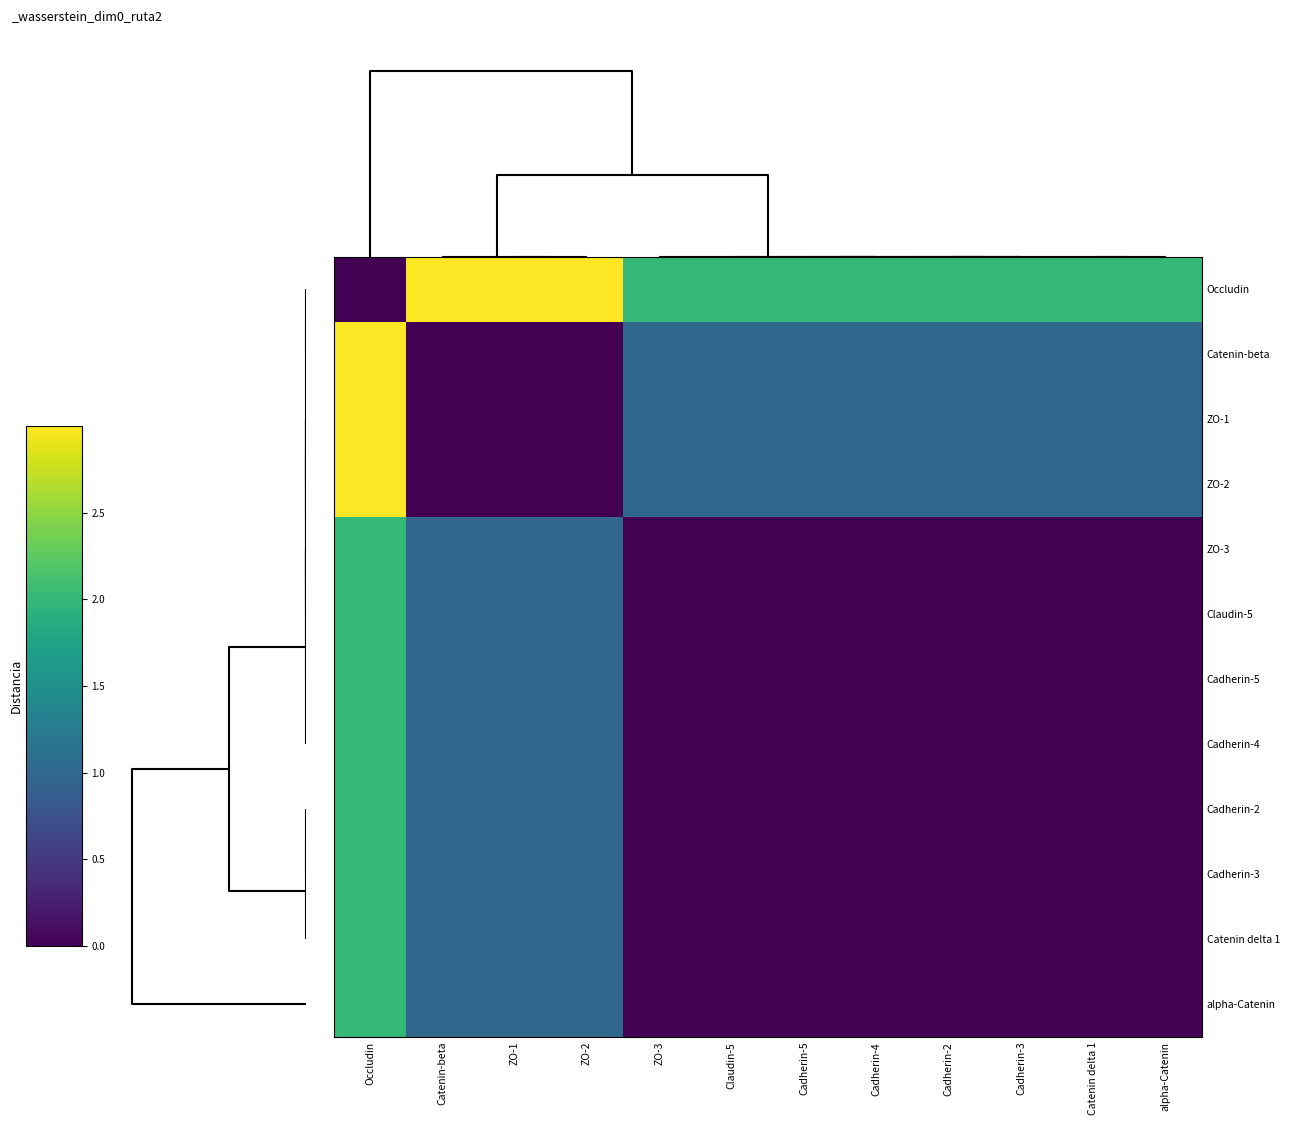

Which label corresponds to the largest value in the chart?

Catenin-beta